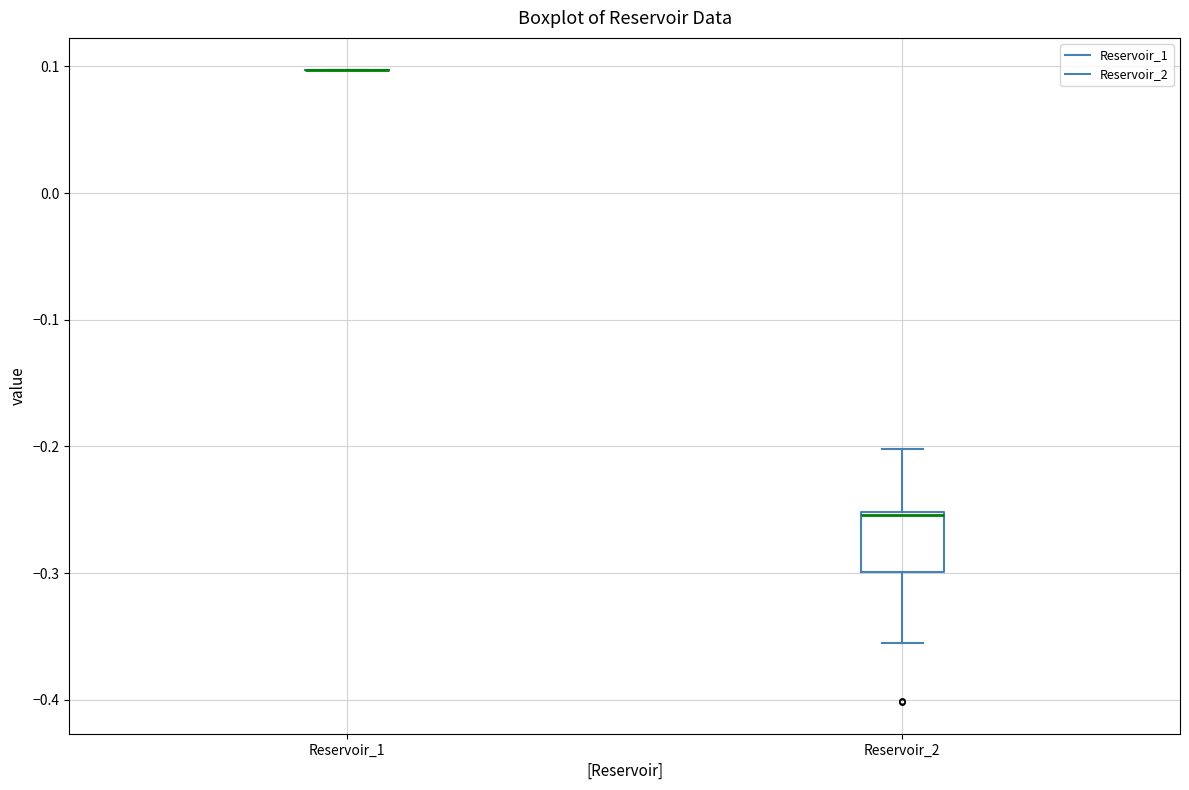

Reading left to right, transcribe this box plot: for each box, give where its median line is, the range the box spans, and where its two whiskers end, as read against the y-axis. The values are not printed on the chart, so give them approximately, as read against the axis.

Reservoir_1: box collapsed to a line at 0.10, whiskers 0.10 to 0.10
Reservoir_2: median -0.25, box -0.30 to -0.25, whiskers -0.36 to -0.20